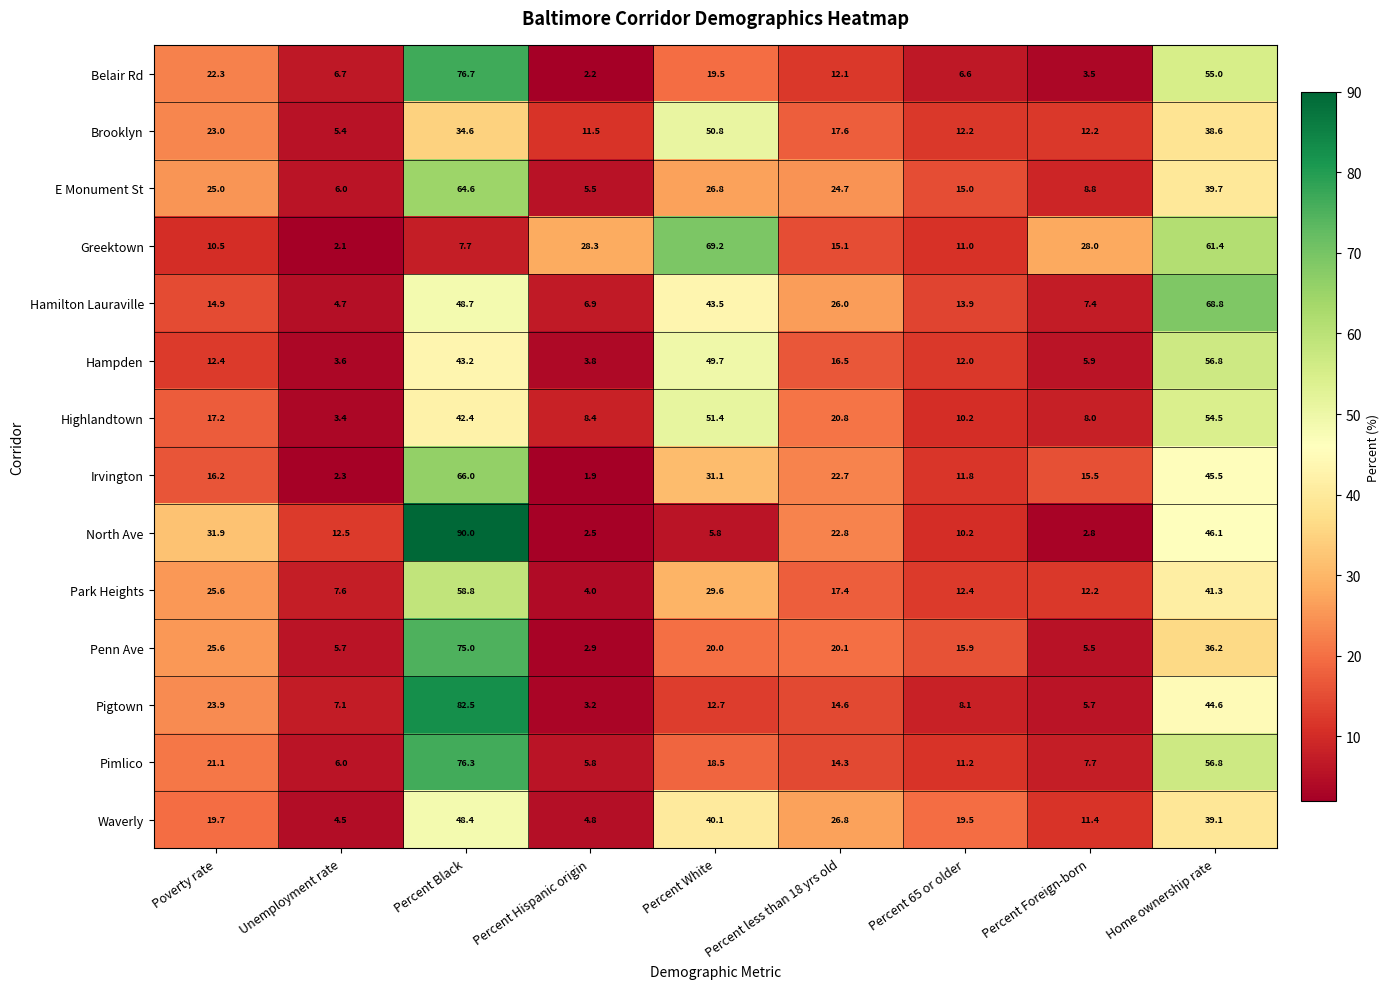

Where is Highlandtown nearest to the value 28?

Percent less than 18 yrs old